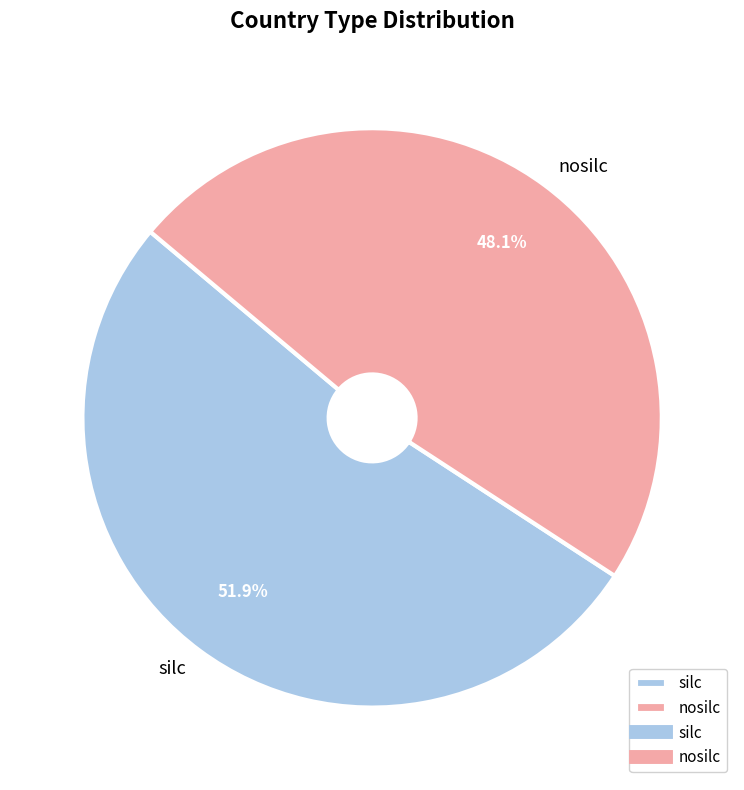

Which slice is the smallest?

nosilc